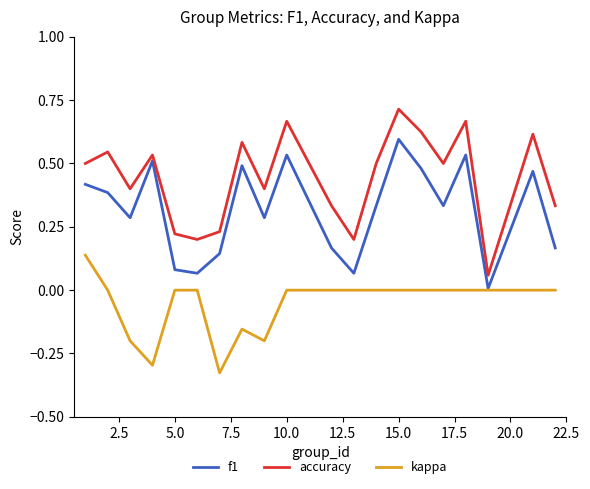

List the series in order of their overall mean, highest first.

accuracy, f1, kappa